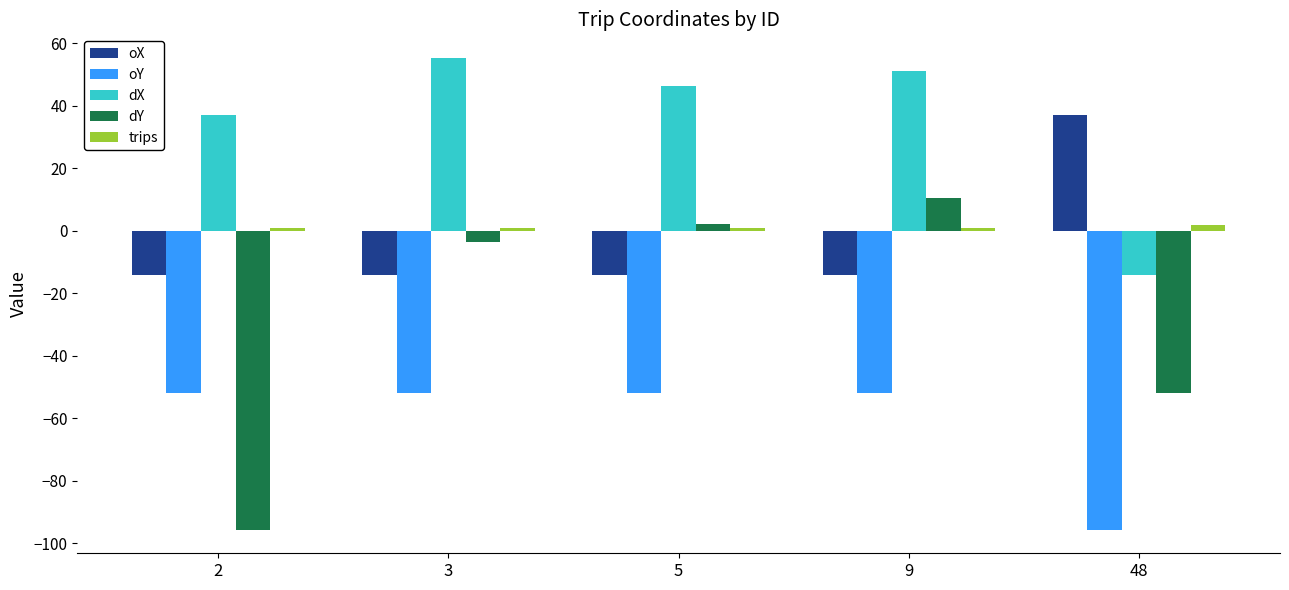

At how many categories does at least one series exceed 10?

5